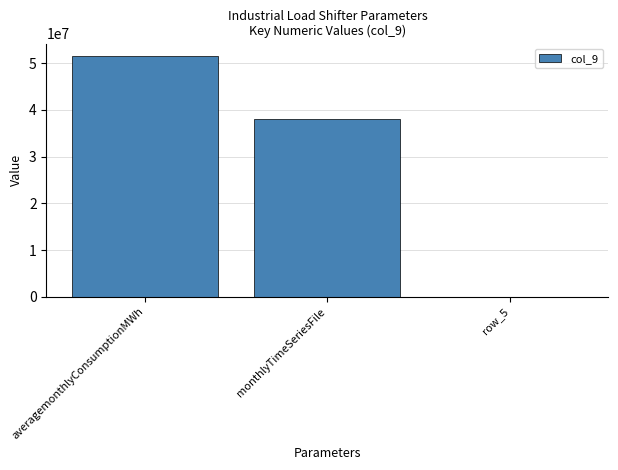

Reading right to left, extract all data points from this chart.

1.4	38000000.0	51575940.0